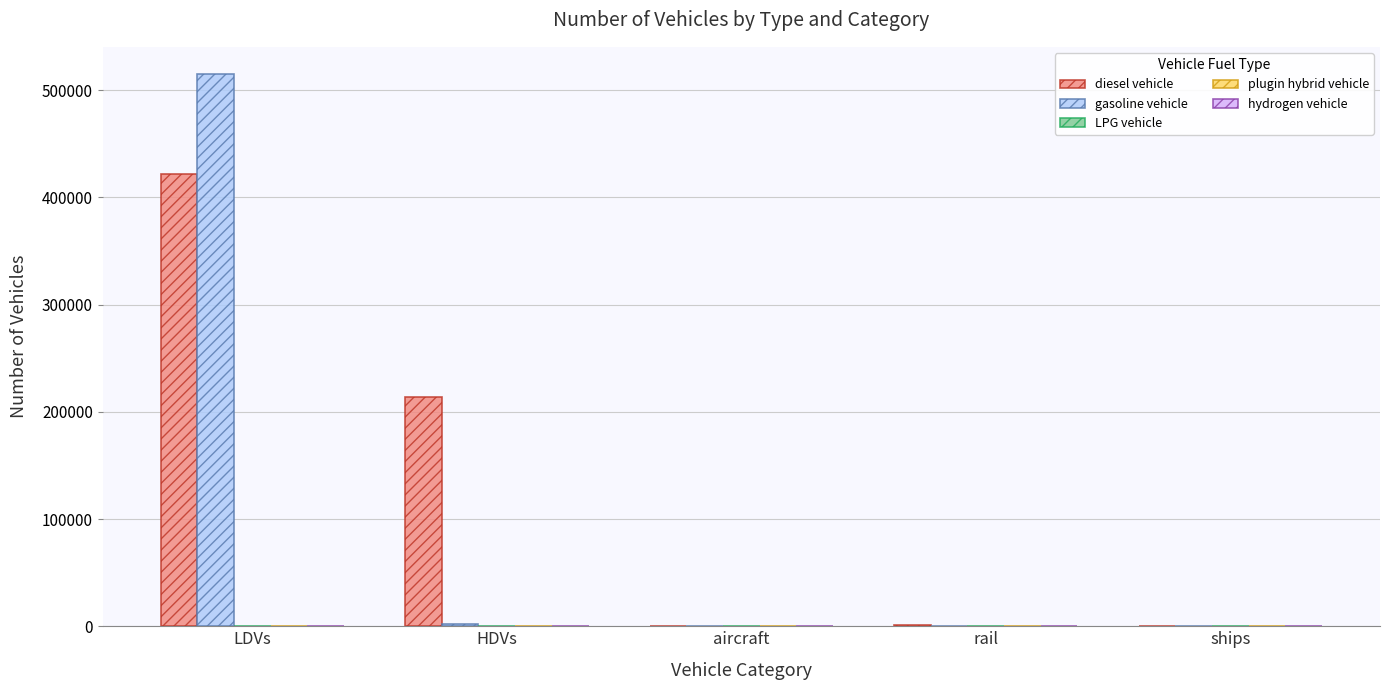

Count the number of categories in the chart.

5